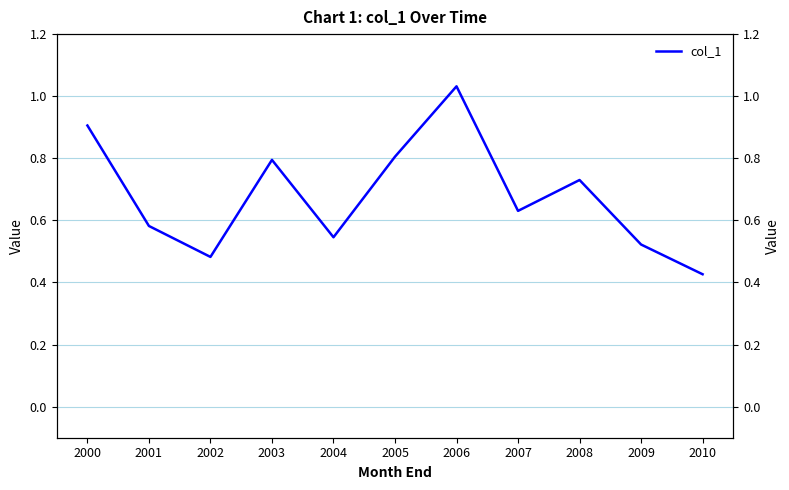

What is the value of the 11th point from the left?

0.4